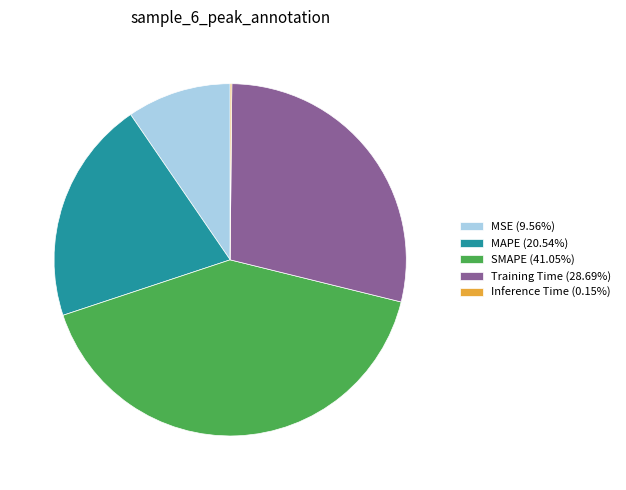

Approximately how many times larger is the value at SMAPE compared to Training Time?

1.4